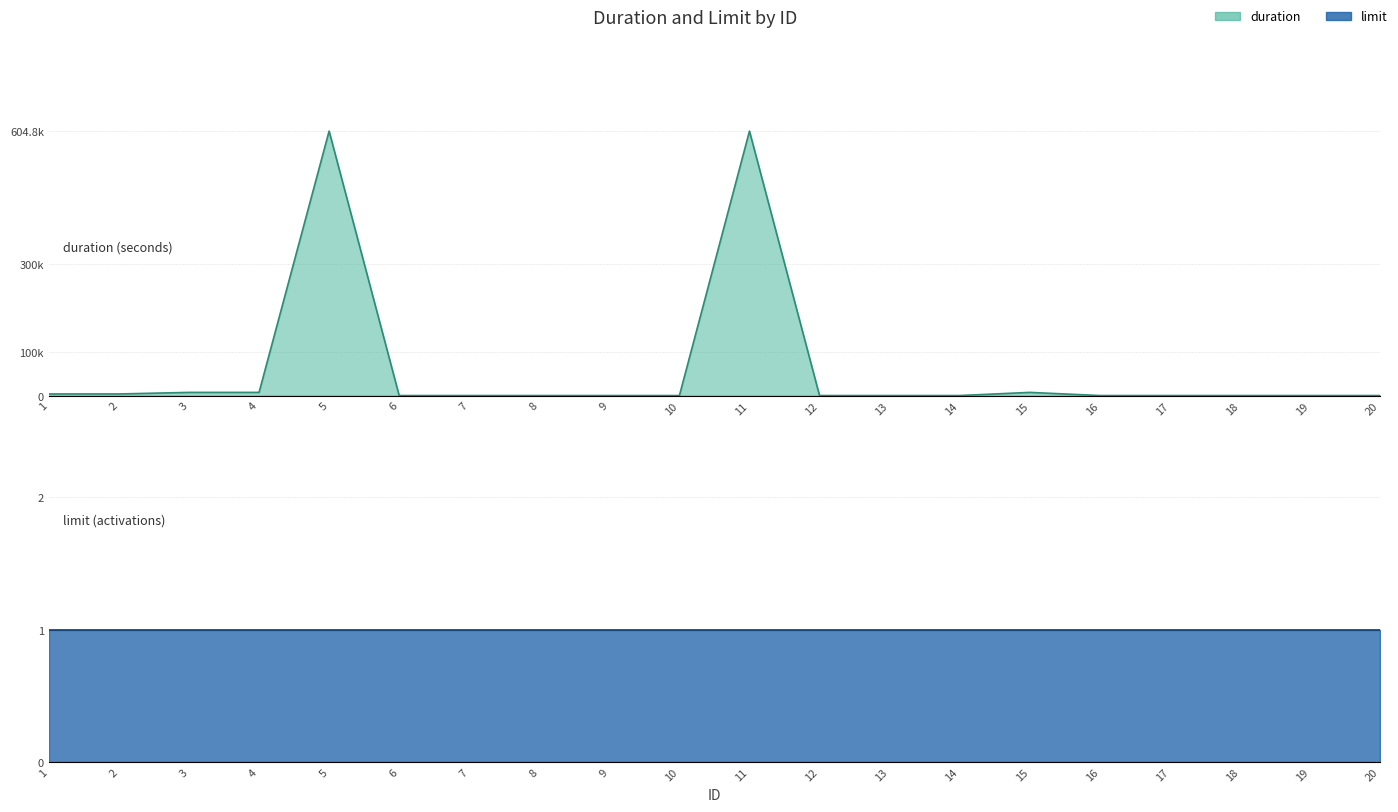

List the labels in order of value, largest first.

5, 11, 3, 4, 15, 1, 2, 6, 7, 8, 9, 10, 12, 13, 14, 16, 17, 18, 19, 20